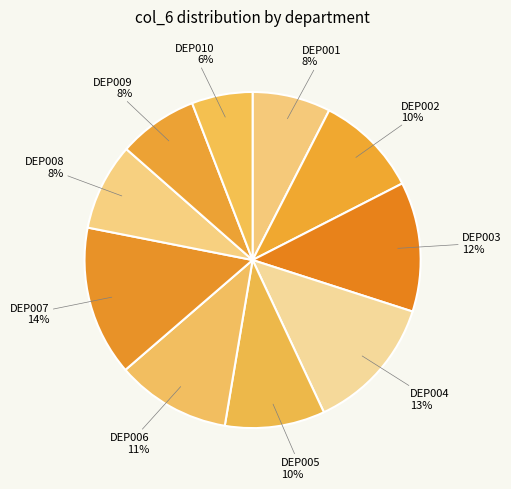

Is it true that DEP005 is 10% of the pie?

True